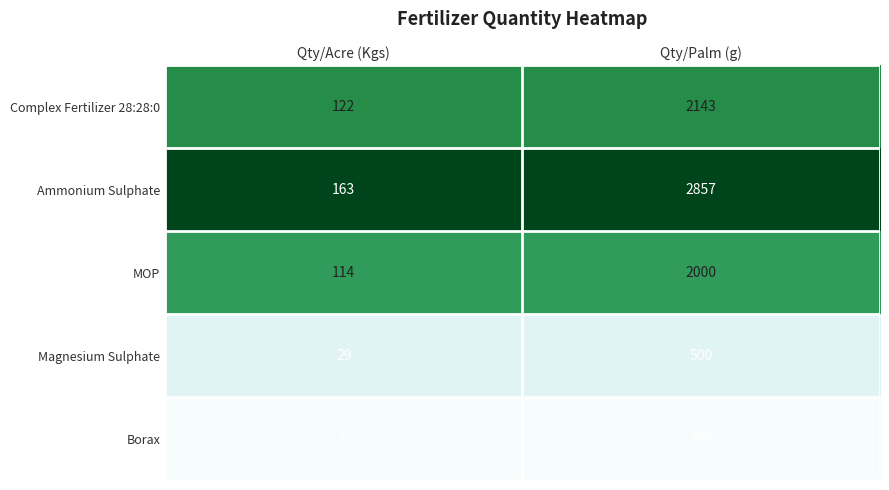

Which series changed the most between Qty/Acre (Kgs) and Qty/Palm (g)?

Ammonium Sulphate